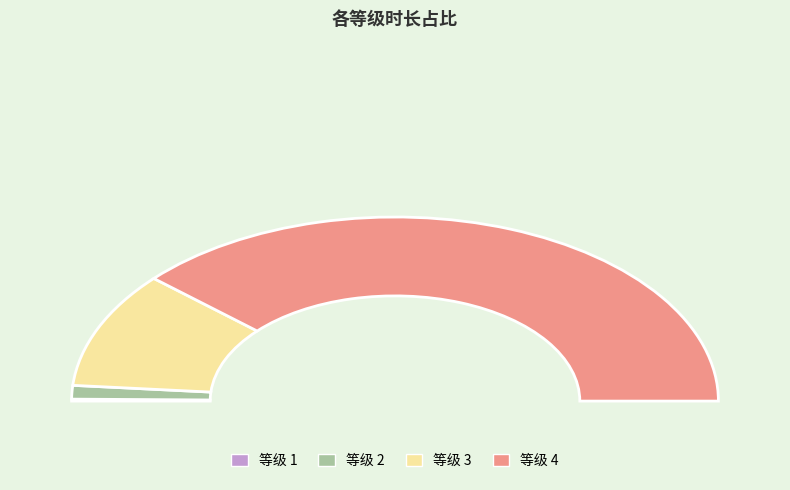

Combined, do 1 and 4 account for over 50%?

Yes